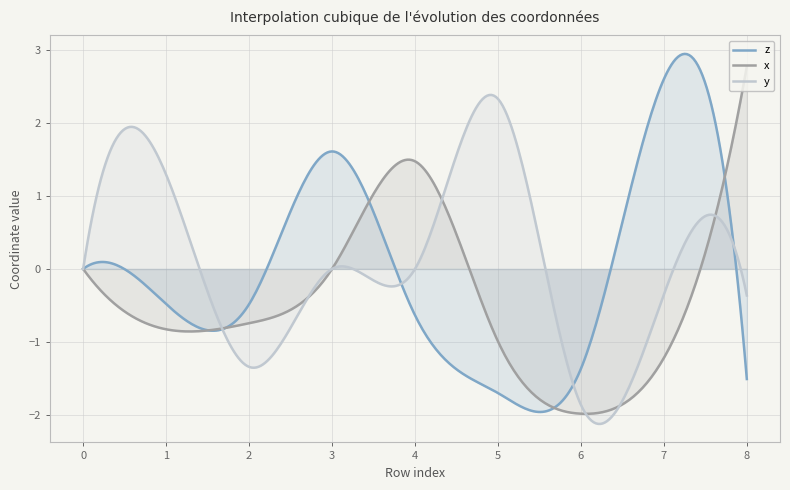

Reading left to right, list all the values displayed in this chart.

z: 0=0.0	1=-0.5	2=-0.5	3=1.6	4=-0.6	5=-1.7	6=-1.4	7=2.6	8=-1.5
x: 0=0.0	1=-0.8	2=-0.7	3=0.0	4=1.5	5=-1.0	6=-2.0	7=-1.2	8=2.8
y: 0=0.0	1=1.3	2=-1.3	3=0.0	4=0.0	5=2.3	6=-1.9	7=-0.4	8=-0.4